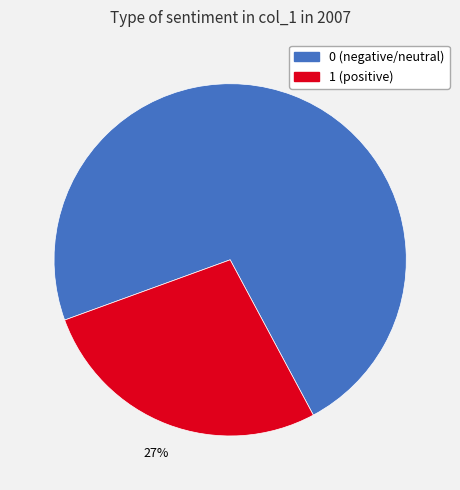

True or false: 0 accounts for 87% of the total.

False